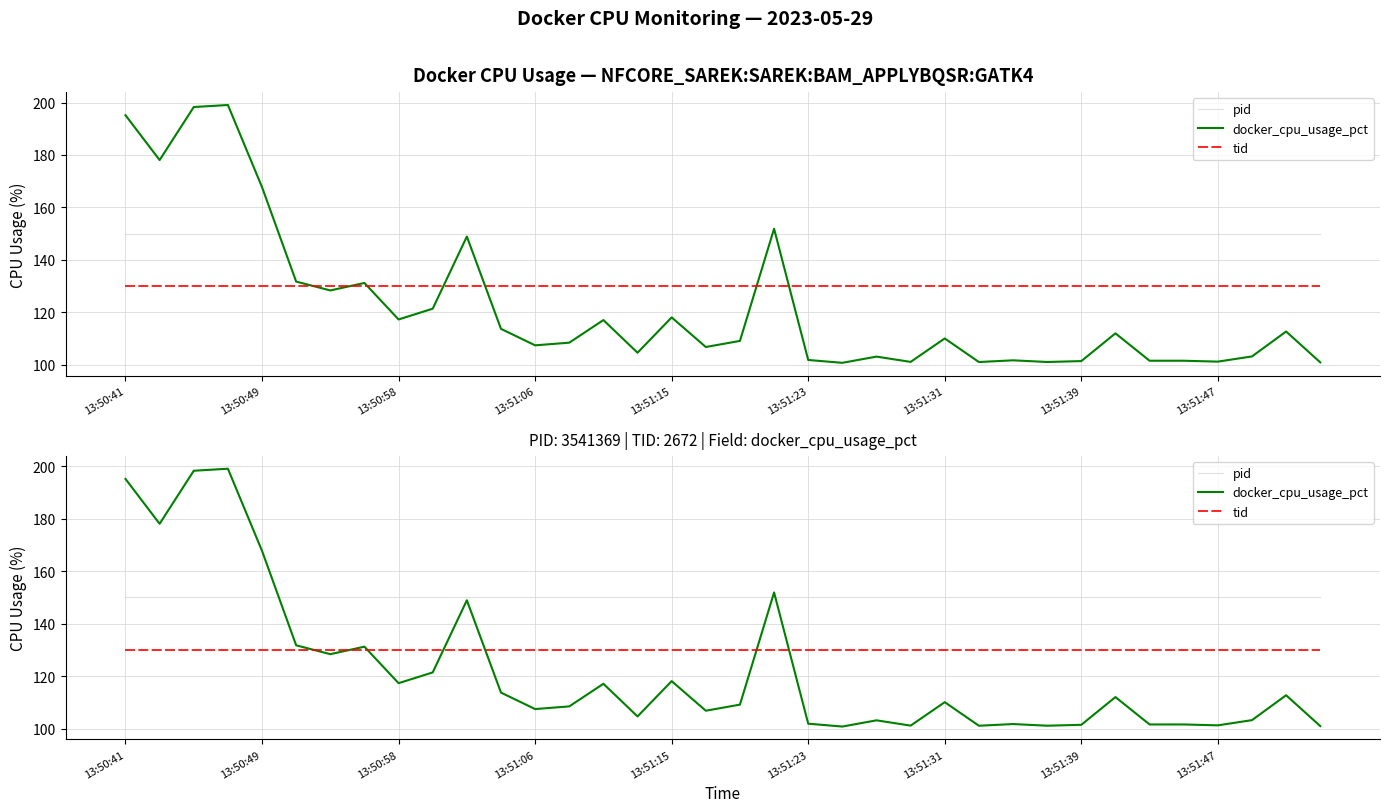

What are all the series names shown in the legend?

pid, docker_cpu_usage_pct, tid